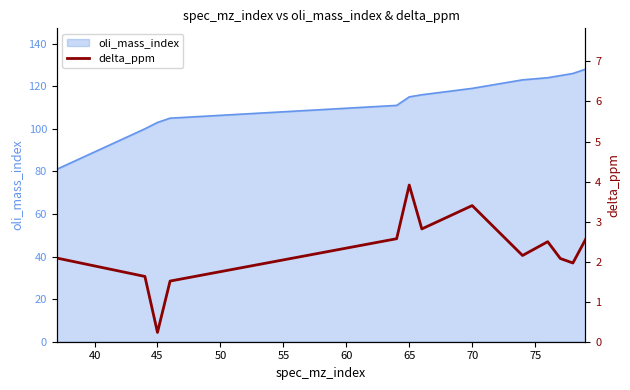

How many points are higher than both their immediate neighbors (excluding endpoints)?

3